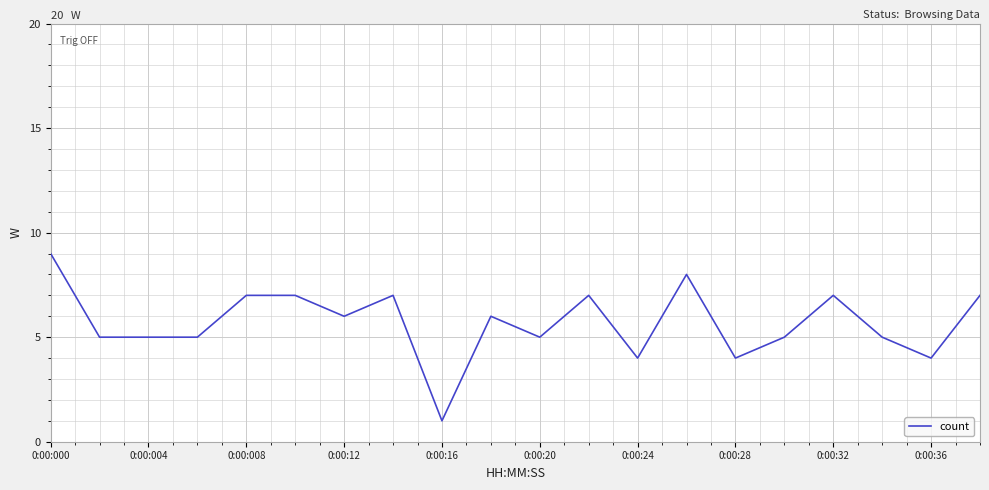

What is the difference between the maximum and minimum values?

8